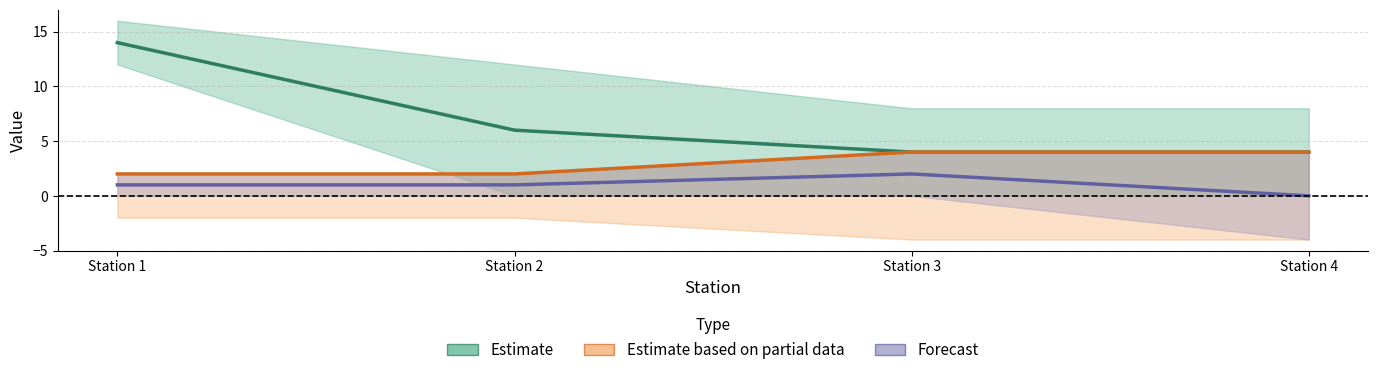

What is the difference between the maximum and second lowest values in the Estimate series?

10